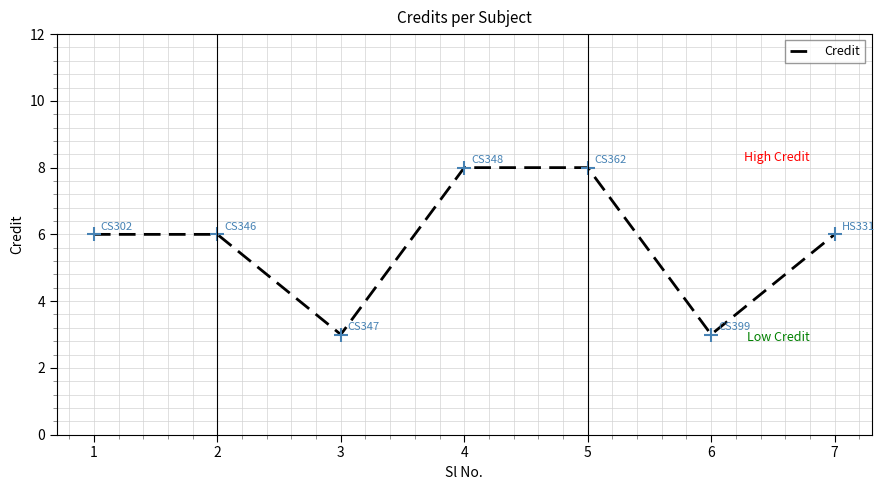

How many lines are shown in the chart?

1